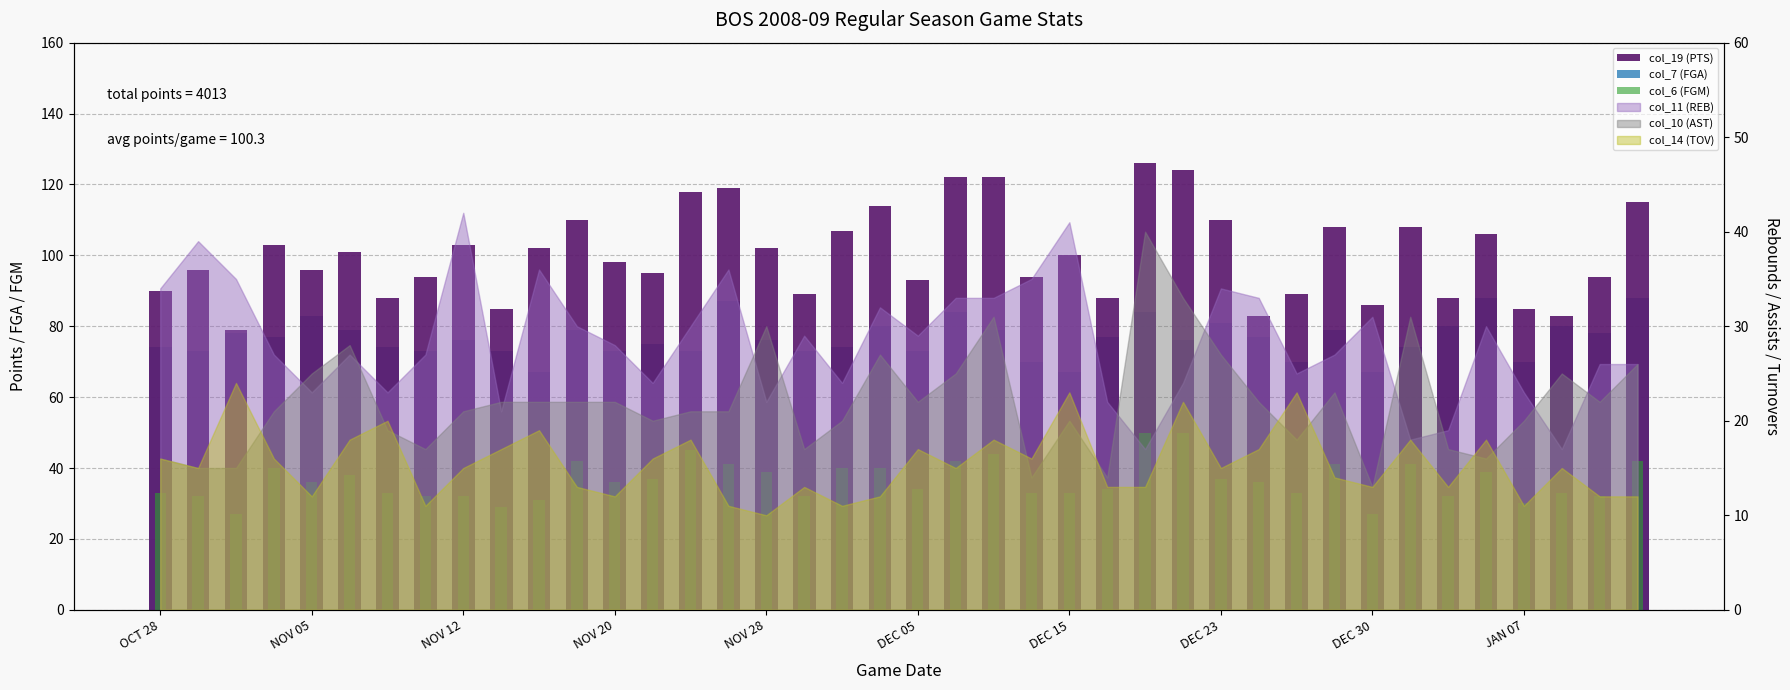

How many categories are shown in the chart?

40